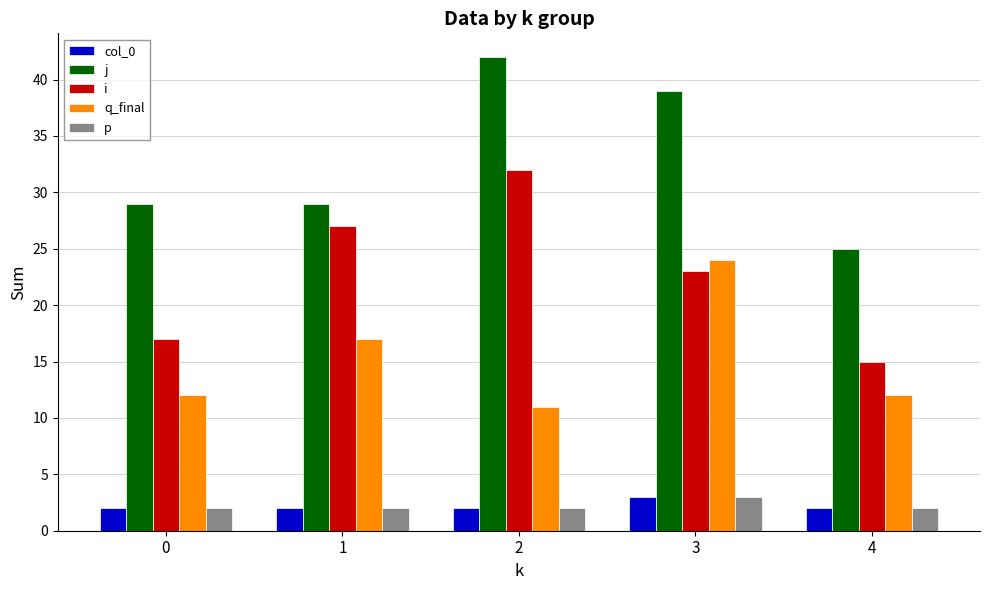

Read the j value at 0, to the nearest 5.

30